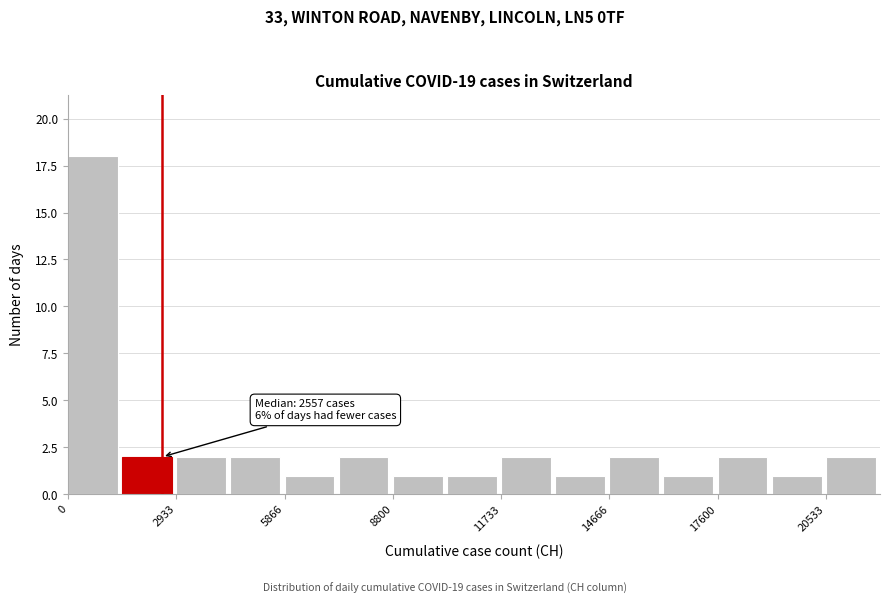

Read against the x-axis, roughly where is the centre of the tallest bar?

500